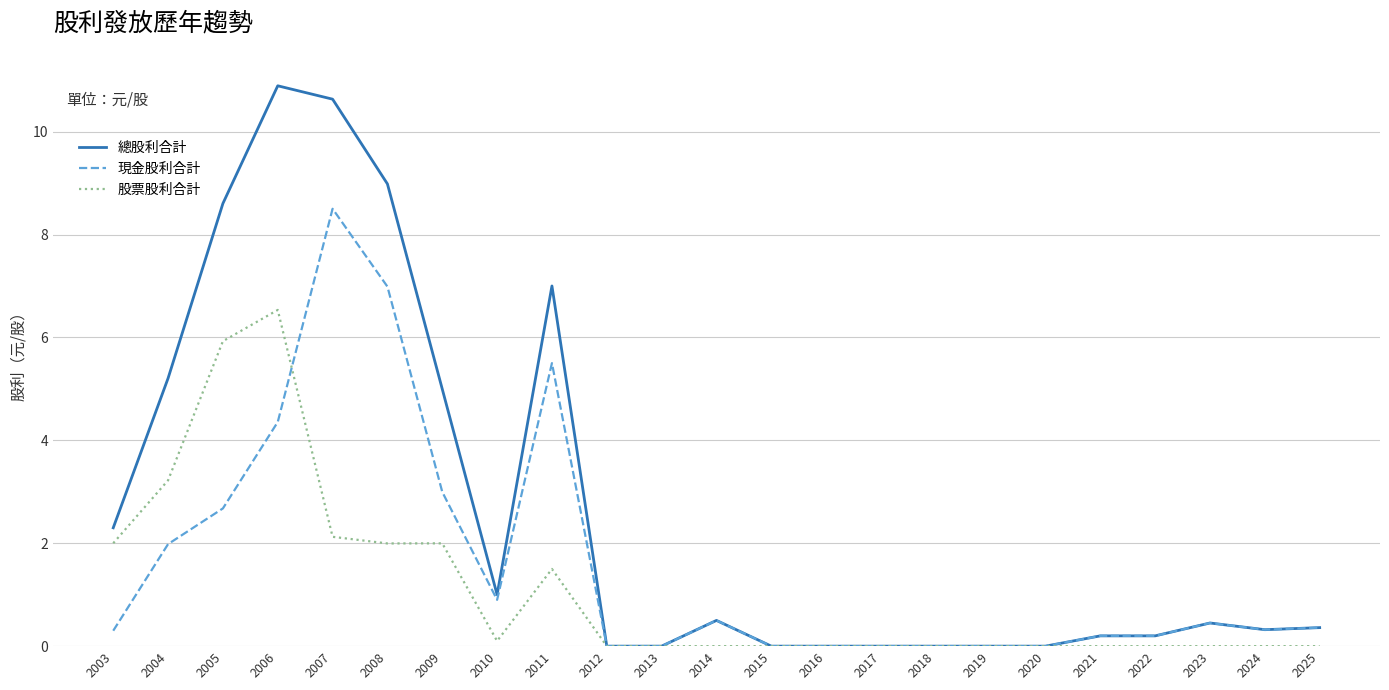

At how many categories does at least one series exceed 3?

7